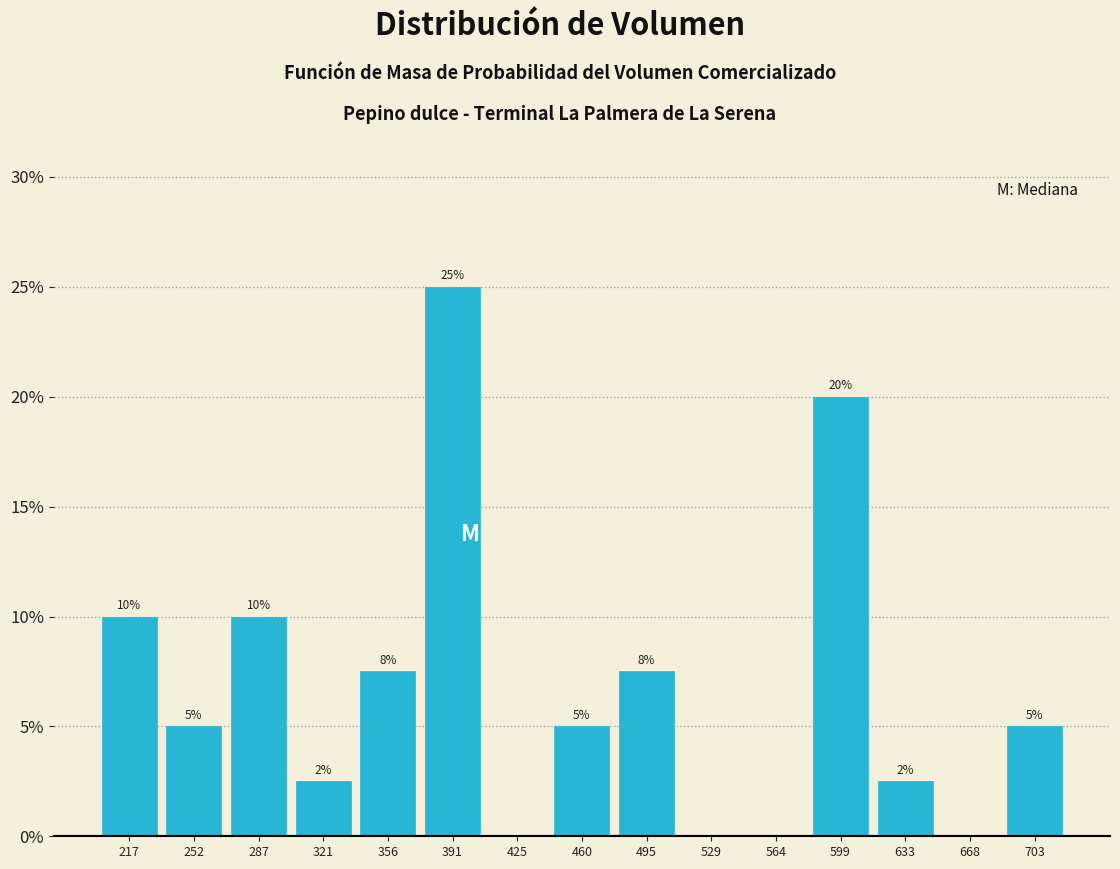

Over which range of the x-axis is the bar tallest?

375 to 410